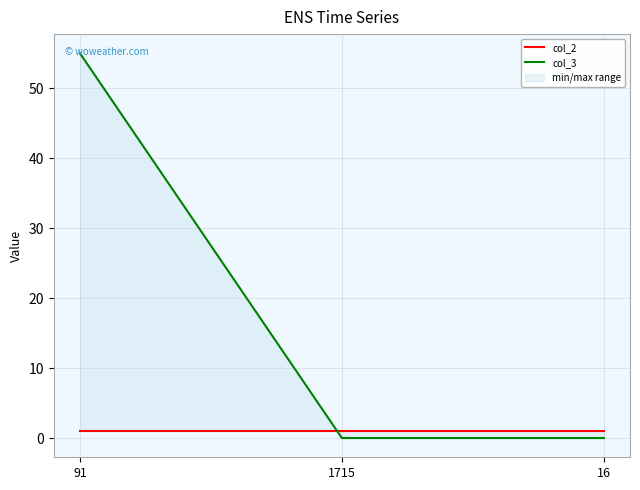

Does the chart display data point markers on the line(s)?

No